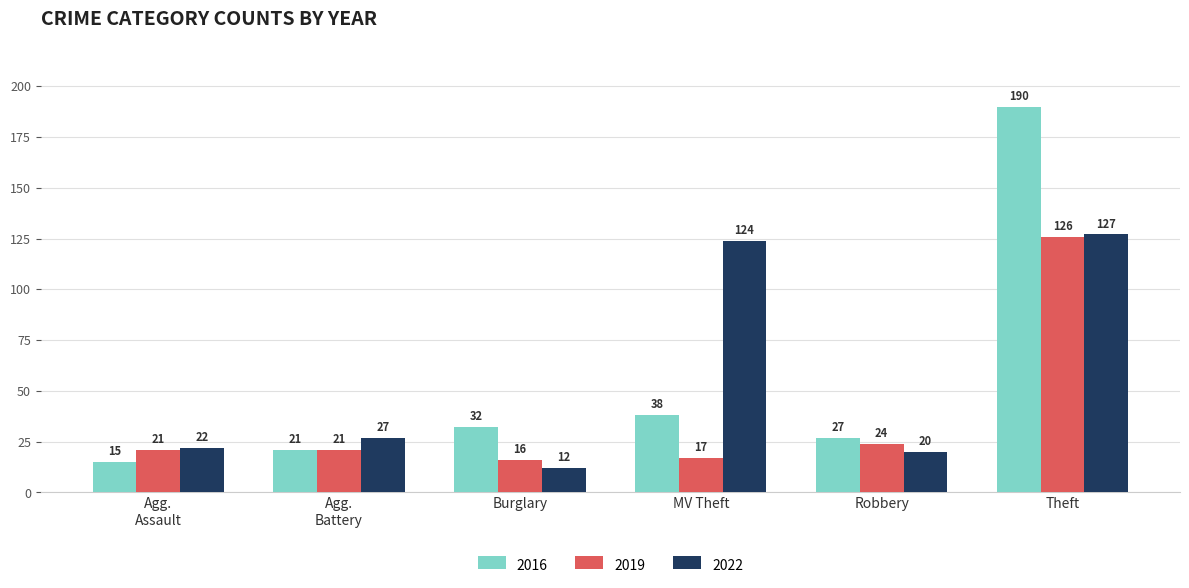

What is the label of the 4th bar from the left?

MV Theft